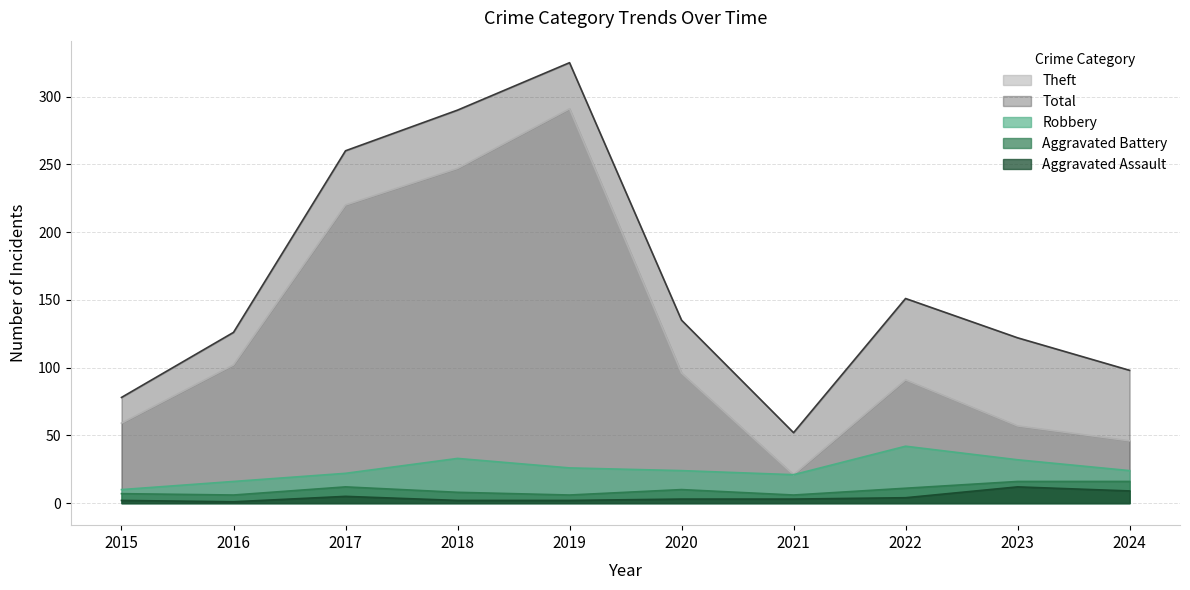

What is the approximate value of Total at 2024, to the nearest 5?

100